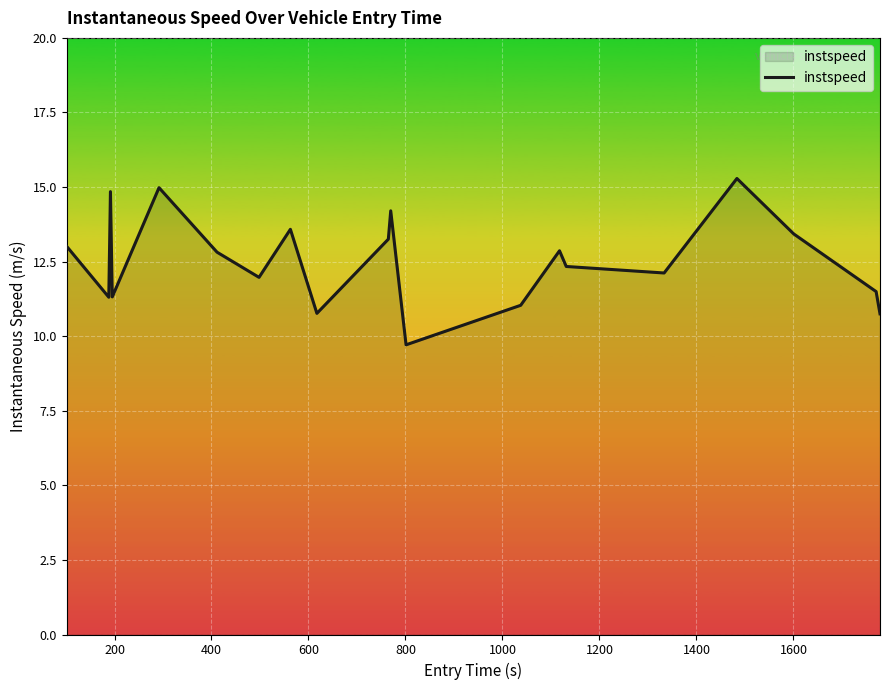

What is the difference between the maximum and minimum values?

5.6